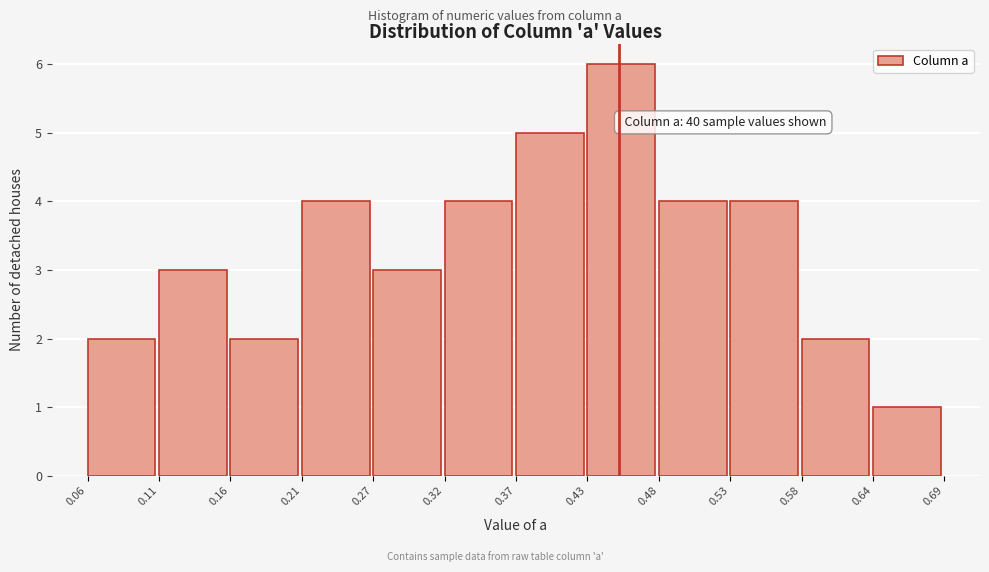

Over which range of the x-axis is the bar tallest?

0.43 to 0.48